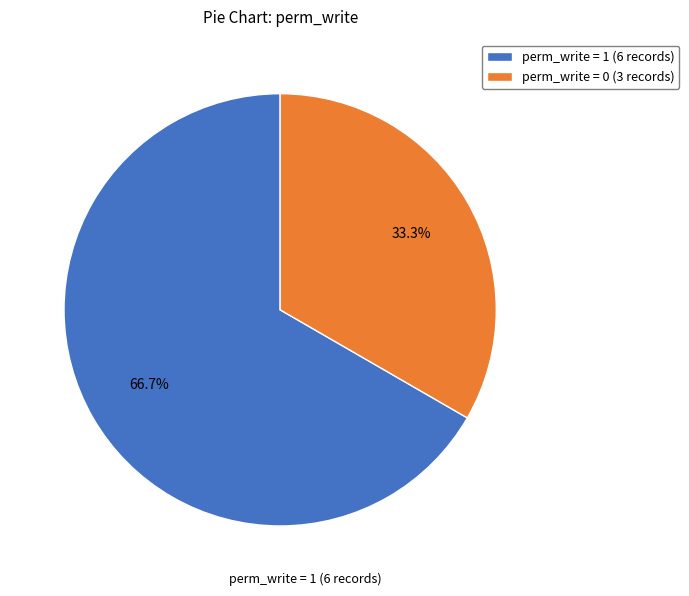

How many segments does this pie chart have?

2